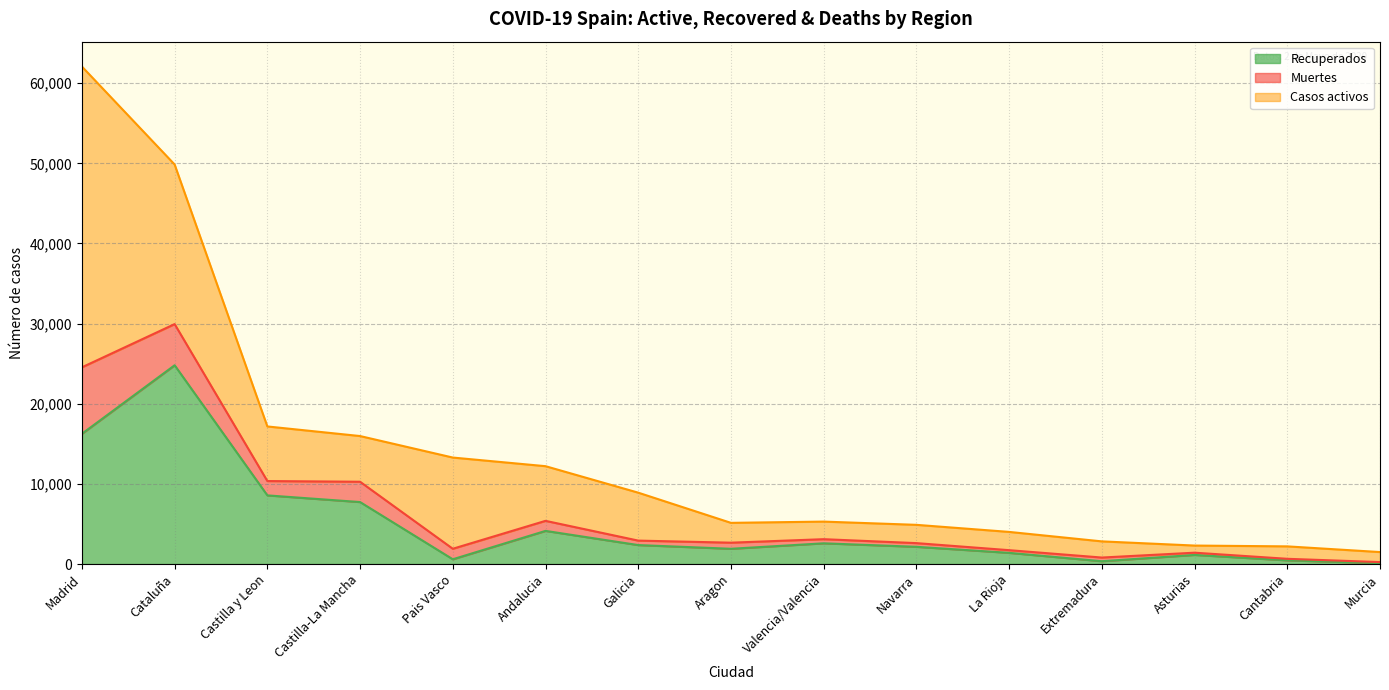

What are all the series names shown in the legend?

Recuperados, Muertes, Casos activos